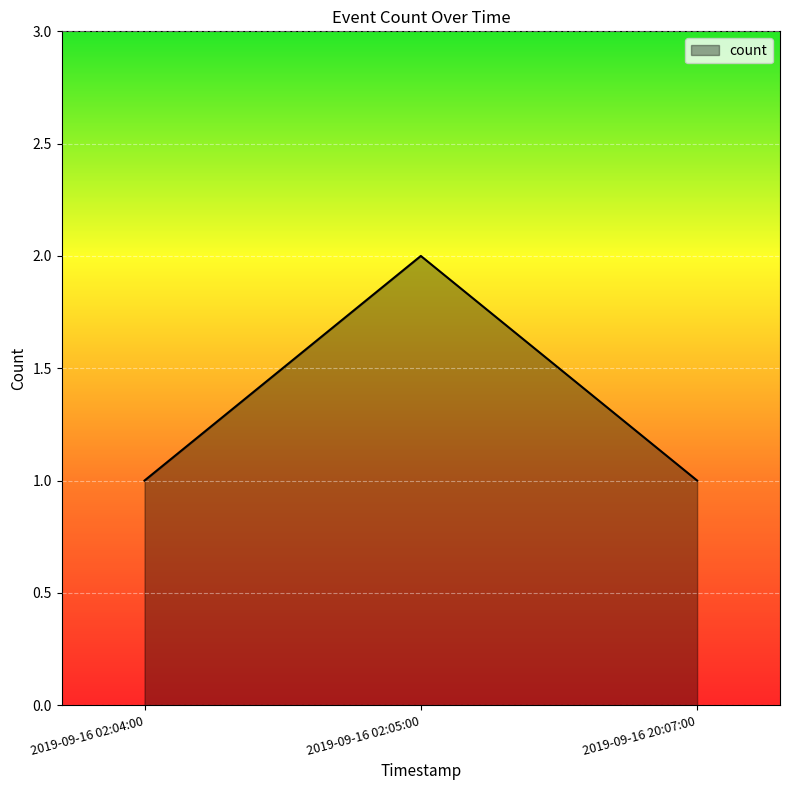

What is the ratio of the value at 2019-09-16 02:05:00 to the value at 2019-09-16 20:07:00?

2.0